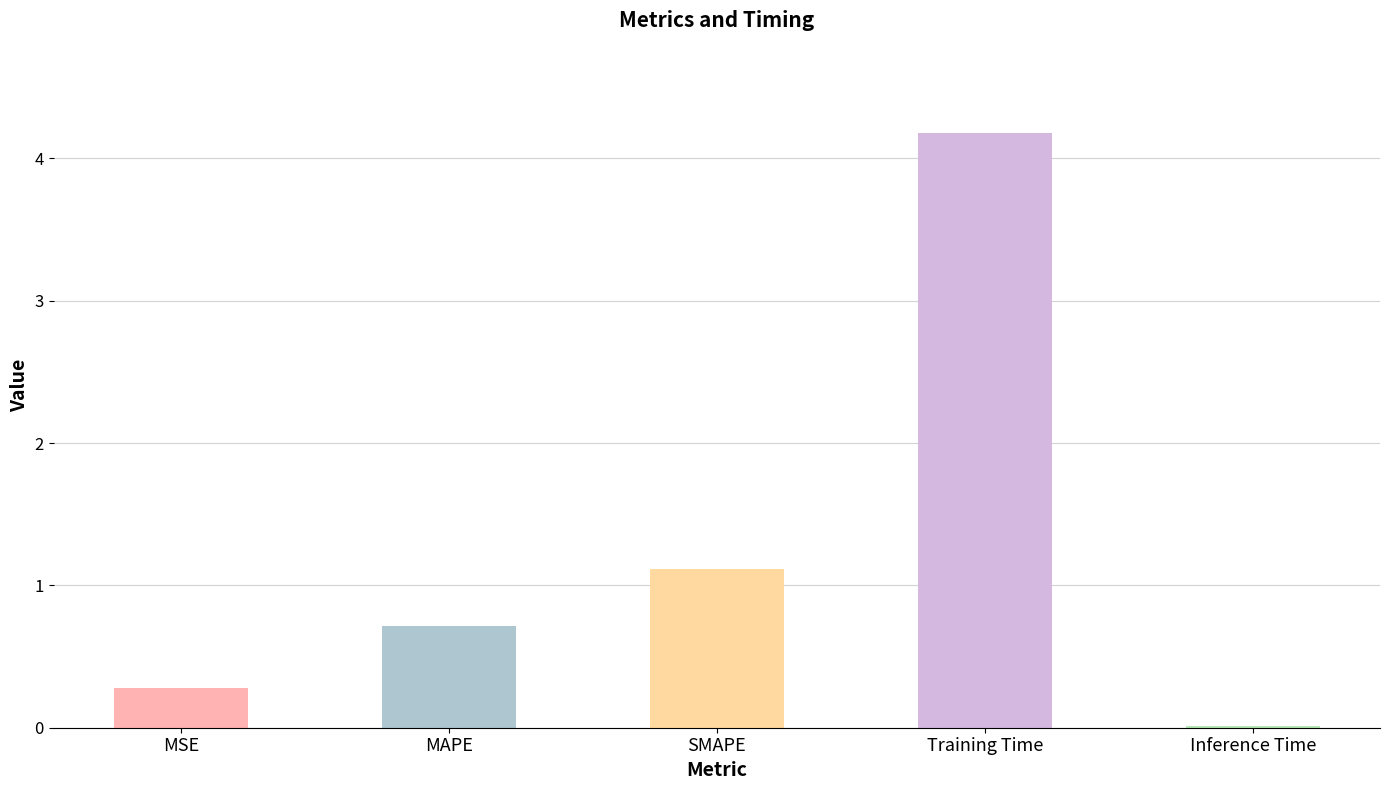

What is the value of the 3rd bar from the left?

1.1